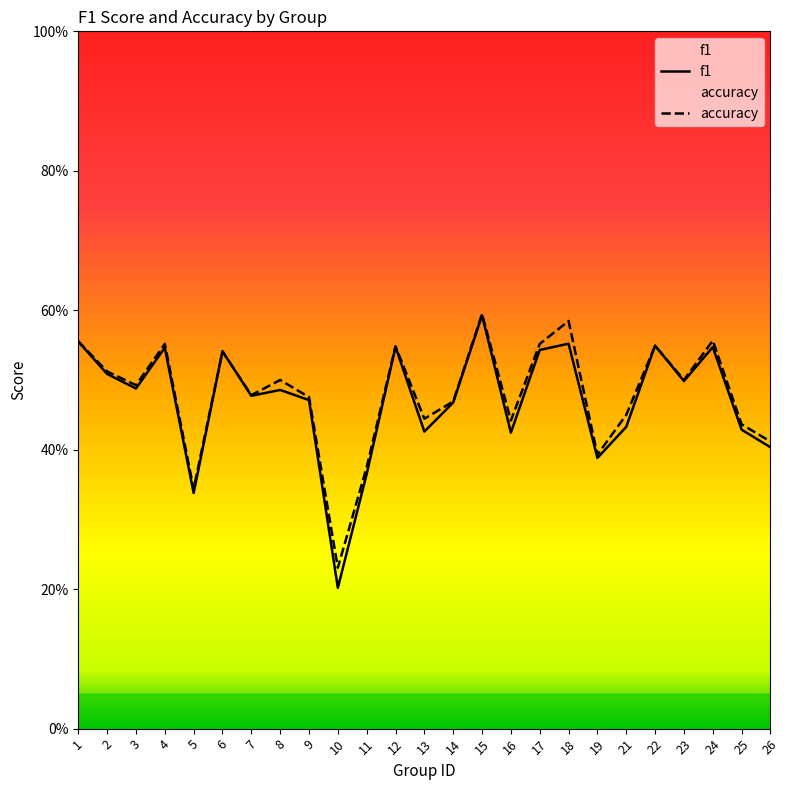

List the series in order of their peak value, highest first.

accuracy, f1